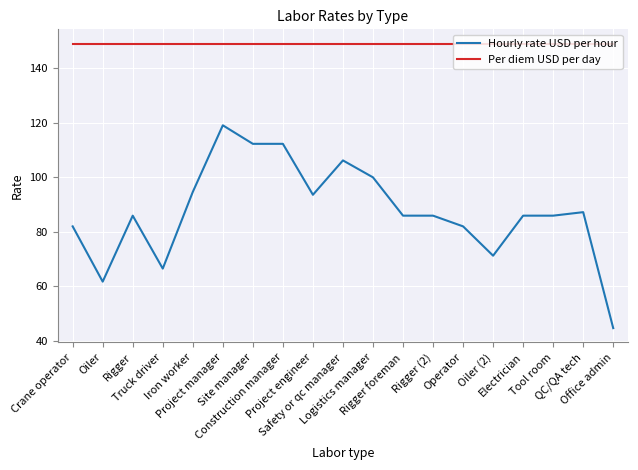

What is the greatest value displayed?

149.0